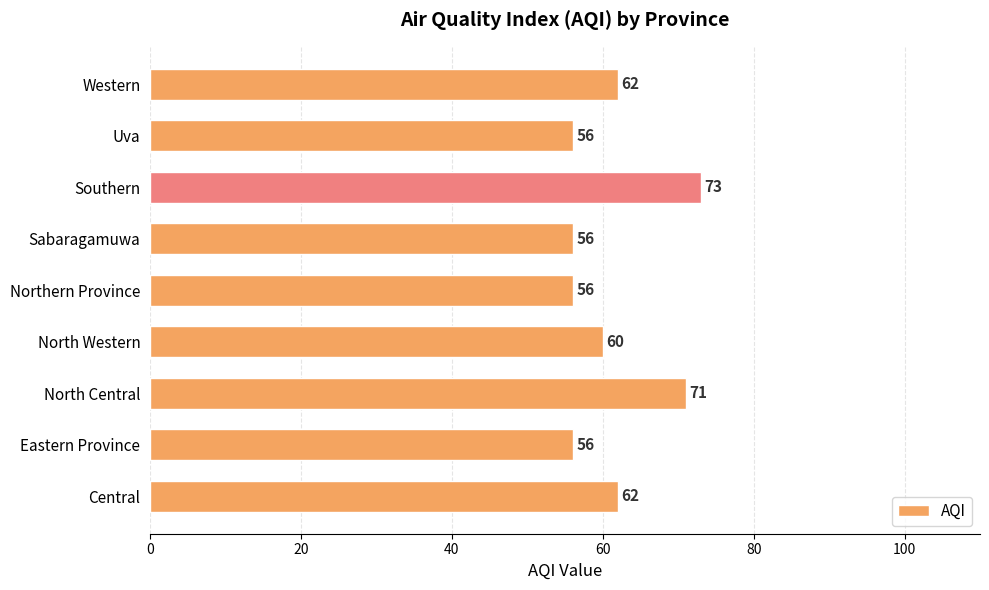

At which category does the chart reach its peak across all series?

Southern